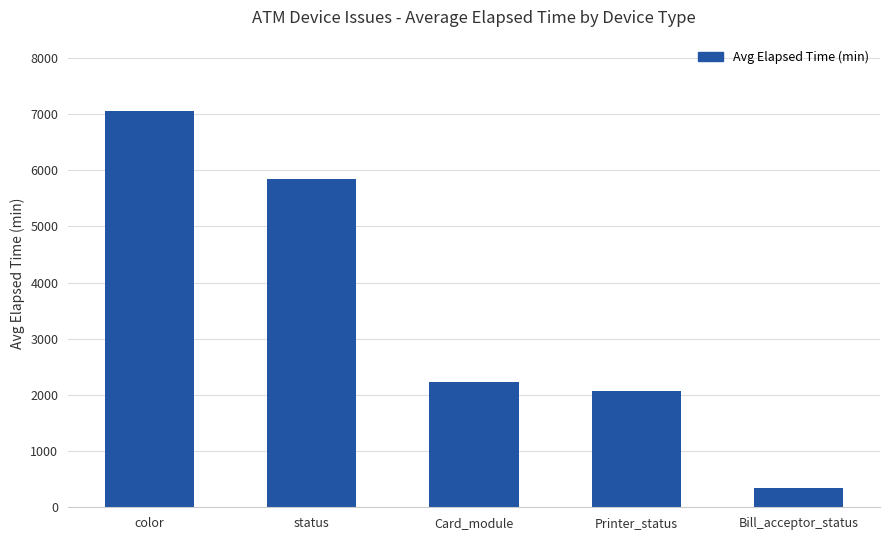

What is the minimum value shown in the chart?

350